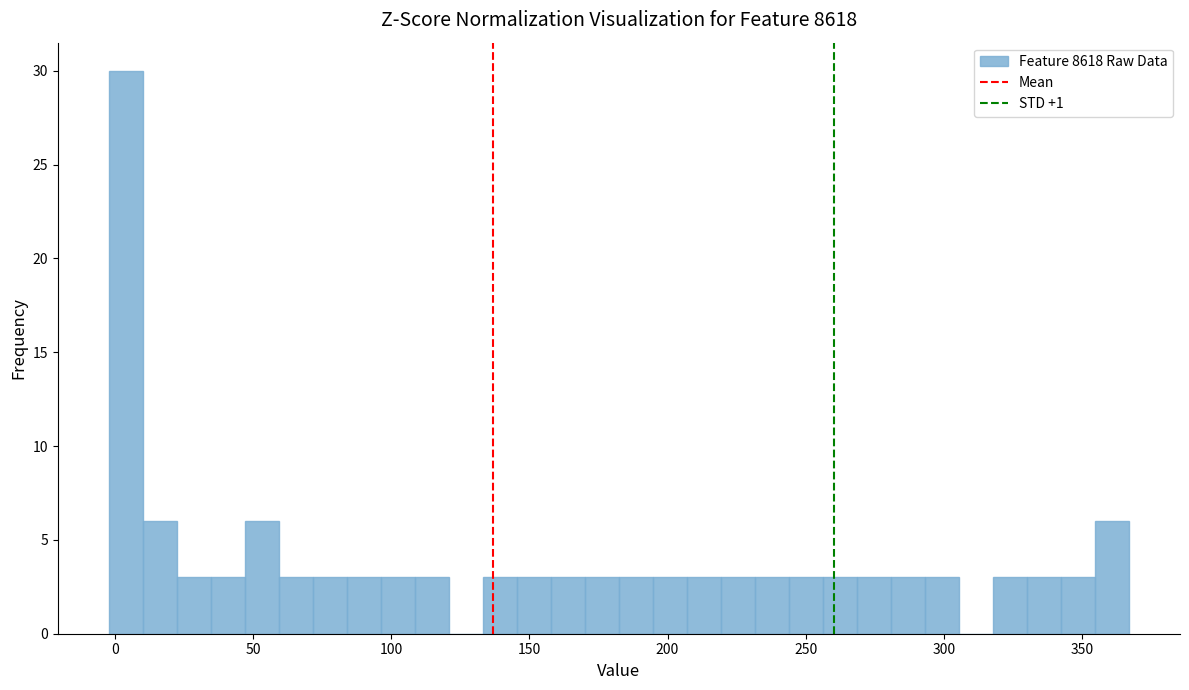

Around what value on the x-axis is the tallest bar? Give the approximate position of its centre, as read against the axis.

5